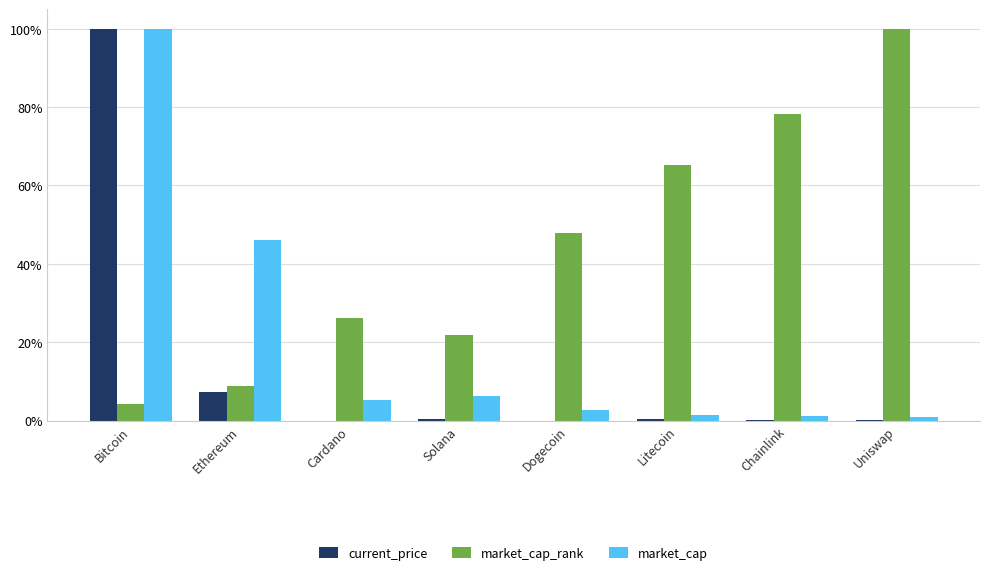

What are all the series names shown in the legend?

current_price, market_cap_rank, market_cap